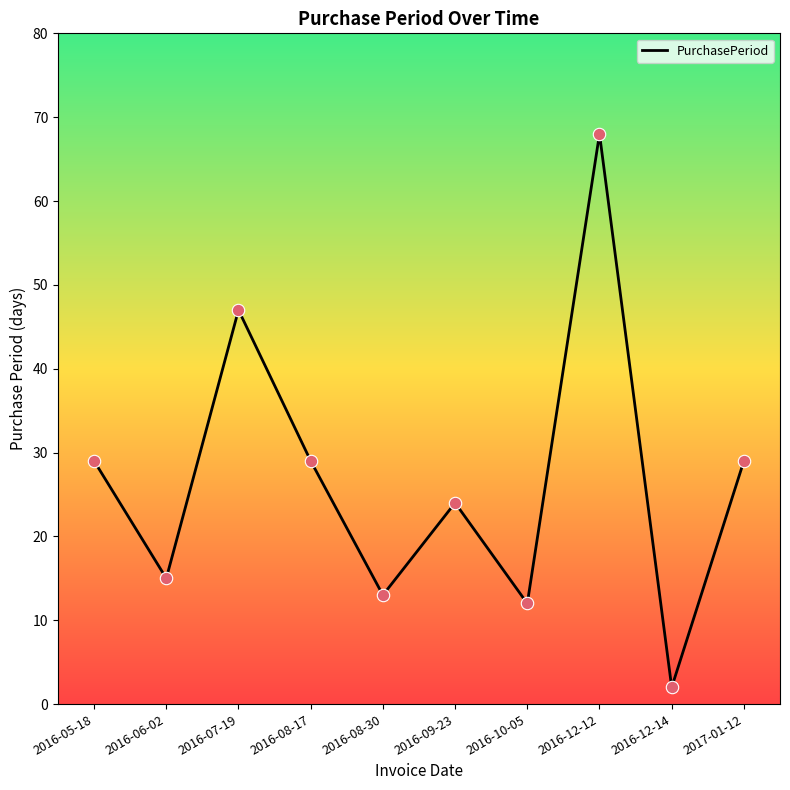

What is the ratio of the value at 2016-08-17 to the value at 2016-06-02?

1.9